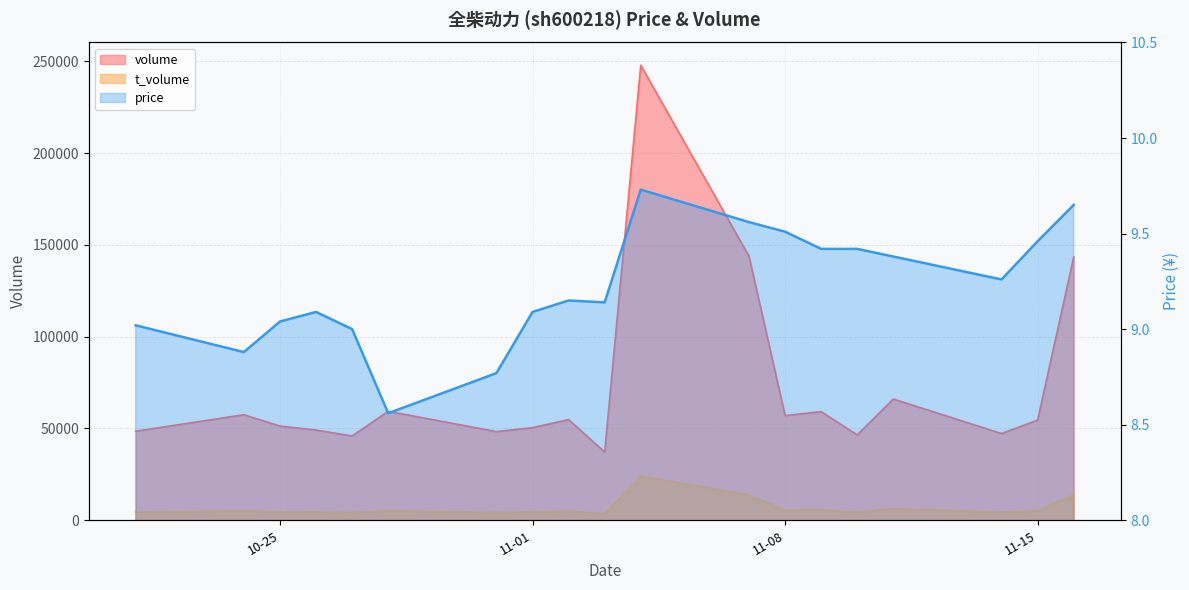

The chart shows a value of 16.1 at 18. True or false?

False